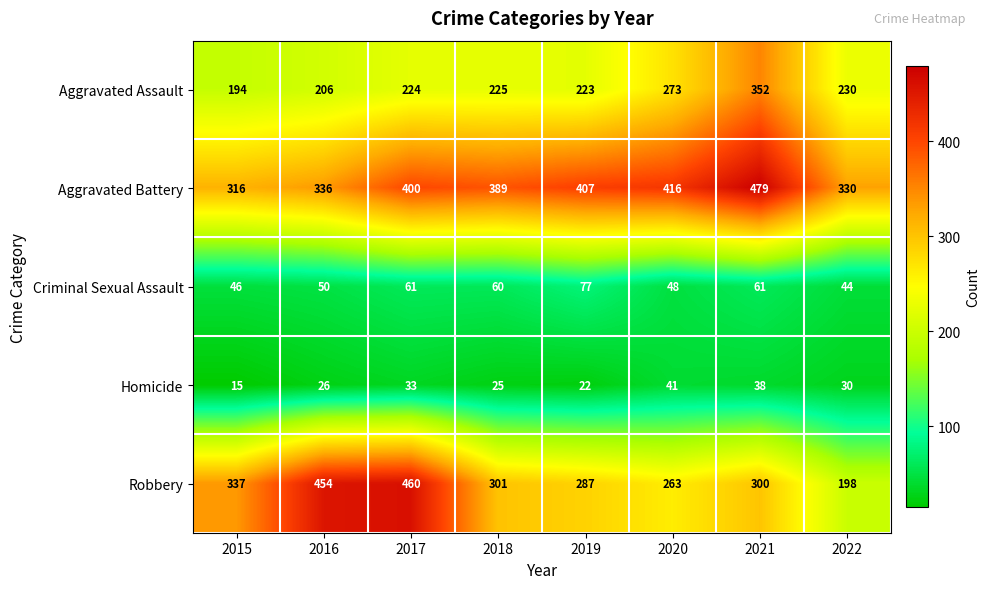

What is the difference between the highest and lowest values at 2019?

385